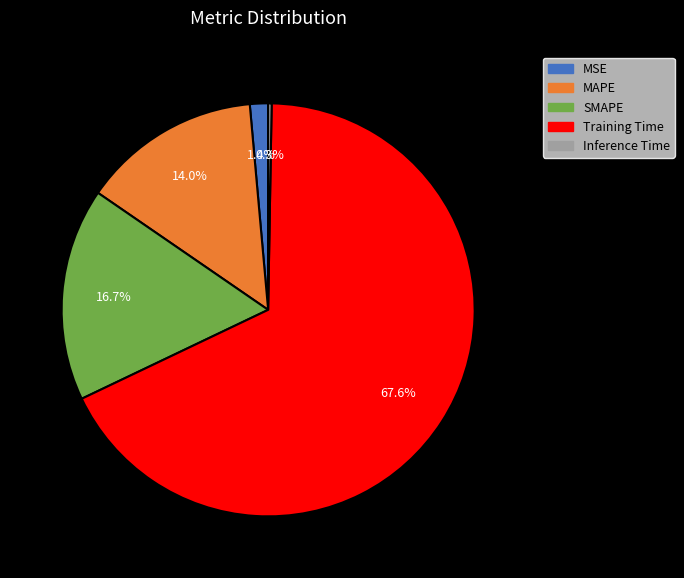

Is there a majority slice in this chart?

Yes